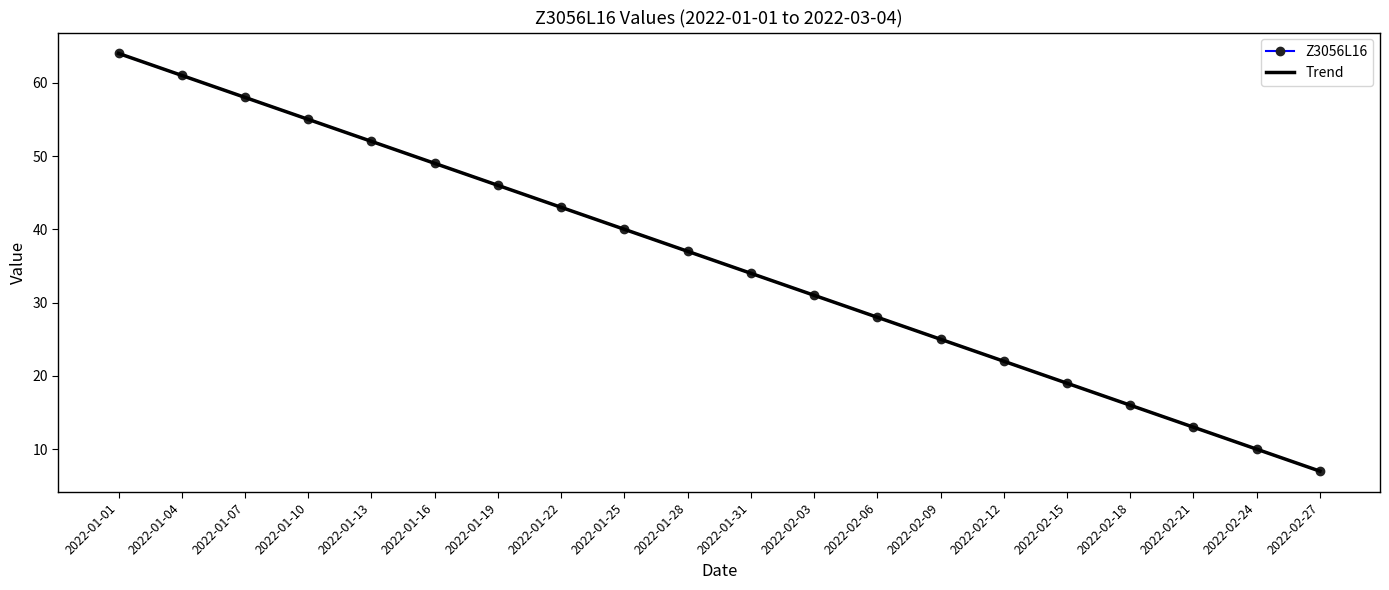

What is the label of the 15th point from the right?

2022-01-16